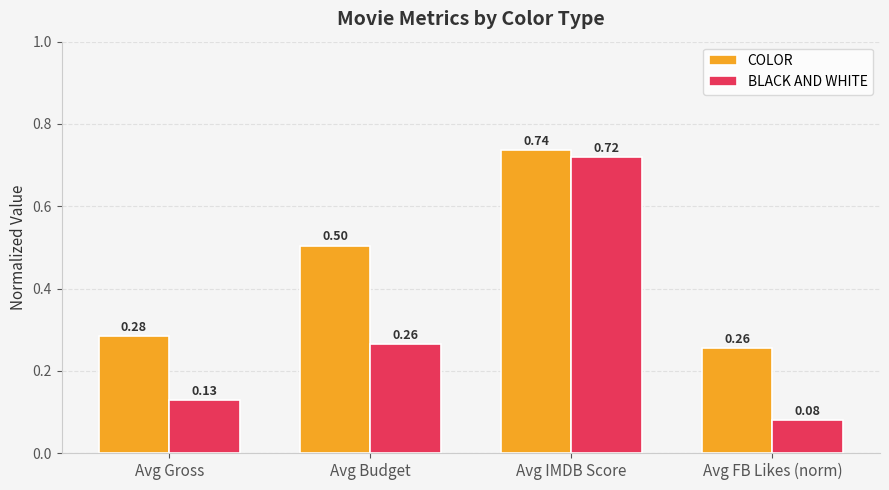

Which series changed the most between Avg Budget and Avg IMDB Score?

BLACK AND WHITE